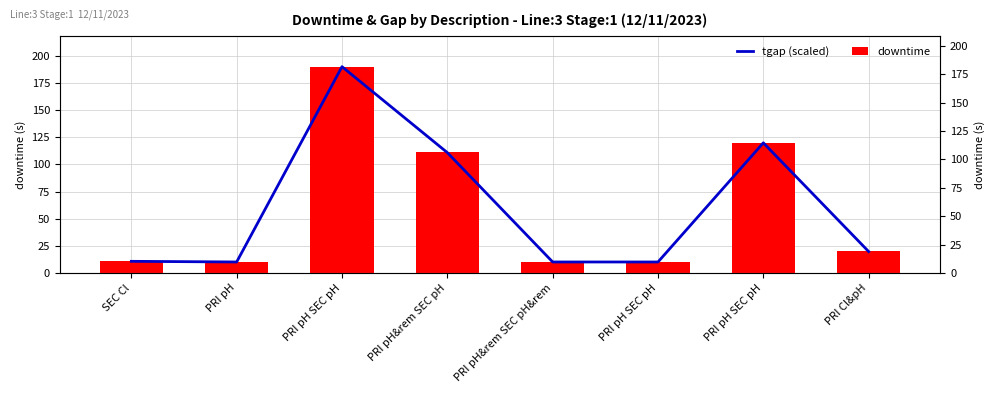

Rank the series at PRI pH SEC pH from highest to lowest value.

tgap (scaled), downtime